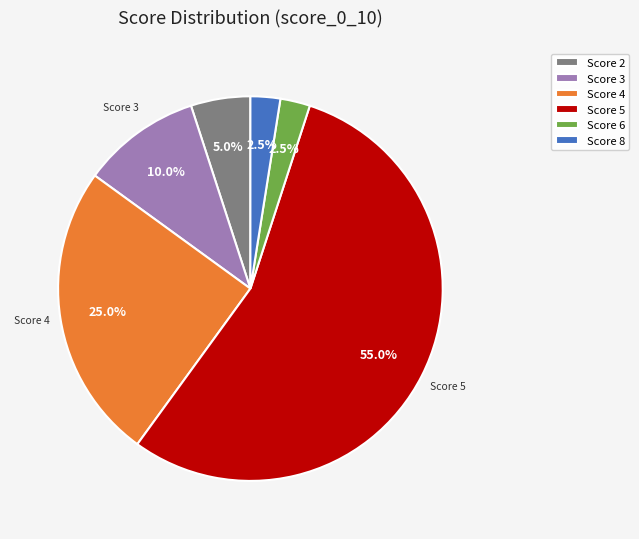

How many slices are in this pie chart?

6